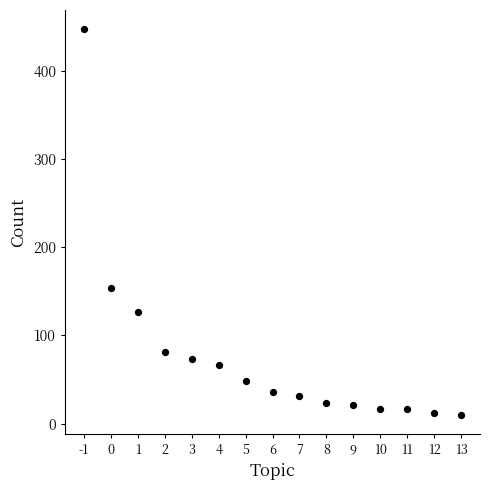

What Y value in the scatter plot is closest to 228?

154